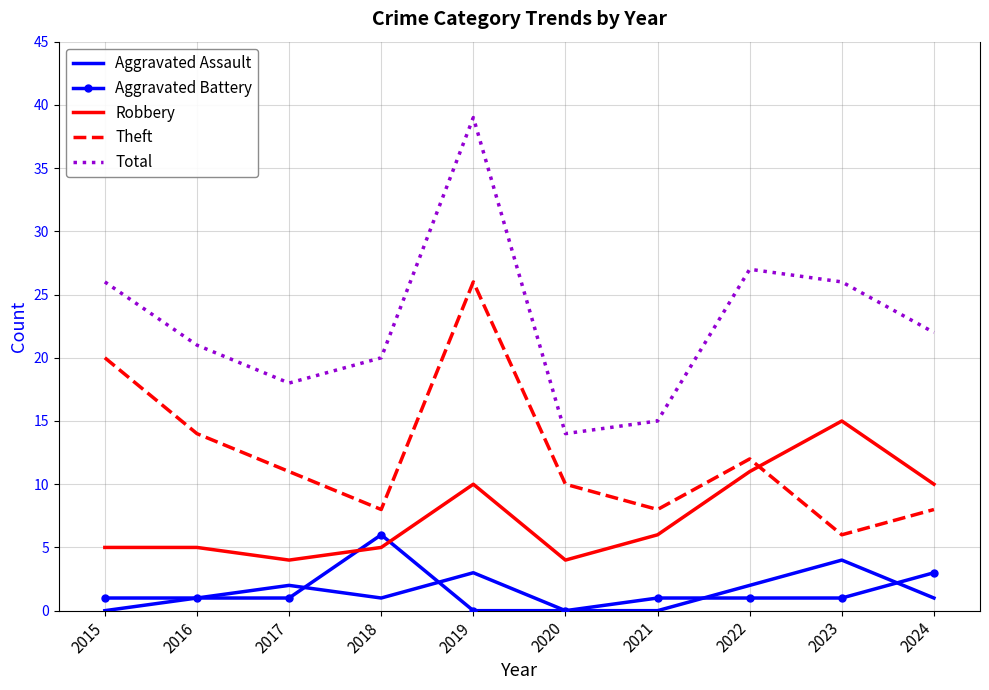

Between which two adjacent categories do Robbery and Aggravated Battery first intersect?

2017 and 2018